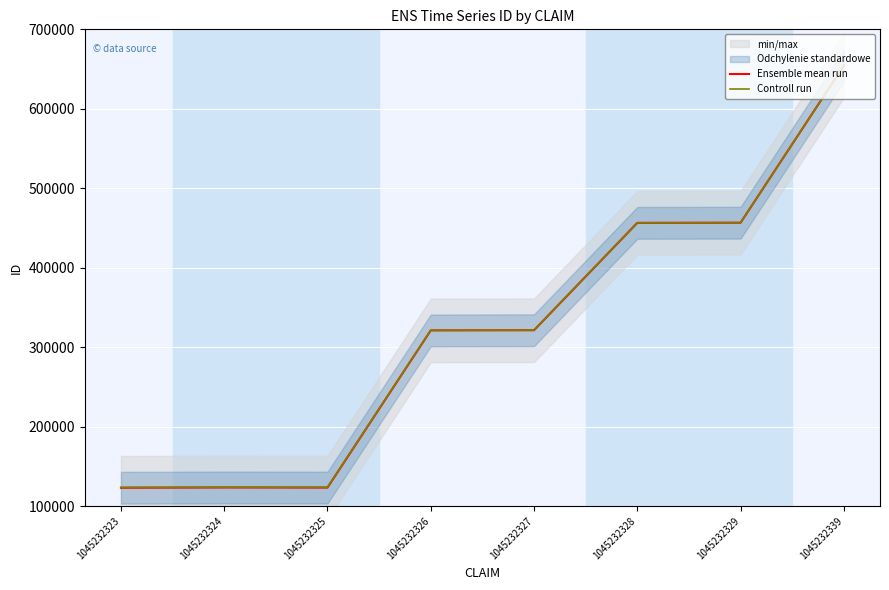

True or false: Ensemble mean run has a value of 85747.6 at 1045232327.

False